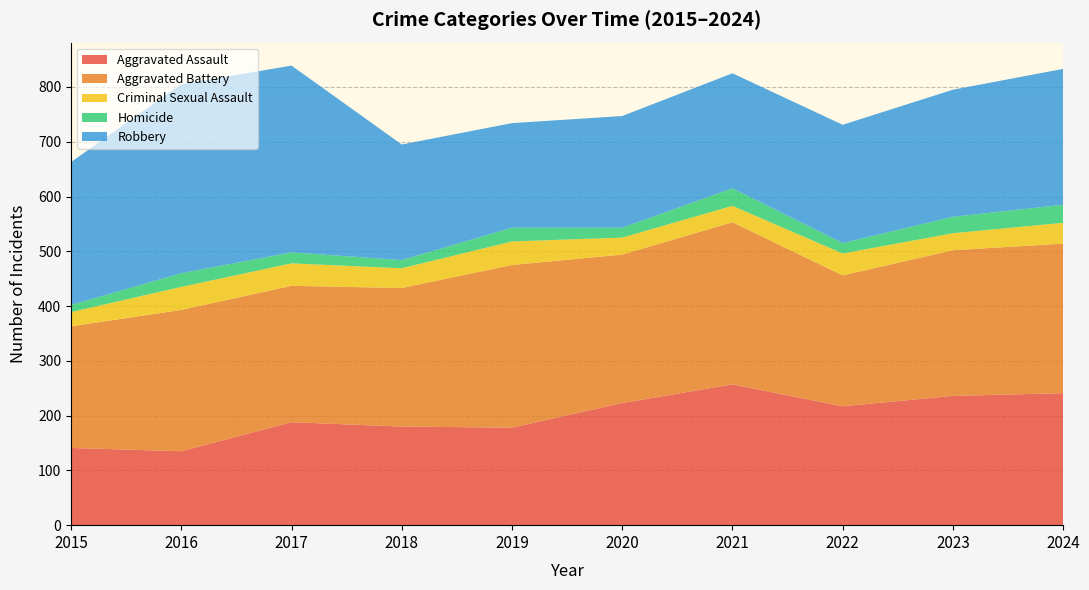

Reading left to right, extract all data points from this chart.

Aggravated Assault: 2015=141	2016=135	2017=188	2018=180	2019=178	2020=223	2021=257	2022=217	2023=236	2024=241
Aggravated Battery: 2015=222	2016=258	2017=249	2018=253	2019=297	2020=271	2021=296	2022=239	2023=266	2024=273
Criminal Sexual Assault: 2015=26	2016=42	2017=41	2018=36	2019=43	2020=31	2021=30	2022=40	2023=31	2024=38
Homicide: 2015=13	2016=25	2017=20	2018=15	2019=25	2020=18	2021=32	2022=19	2023=30	2024=33
Robbery: 2015=261	2016=345	2017=341	2018=211	2019=191	2020=204	2021=210	2022=216	2023=232	2024=248